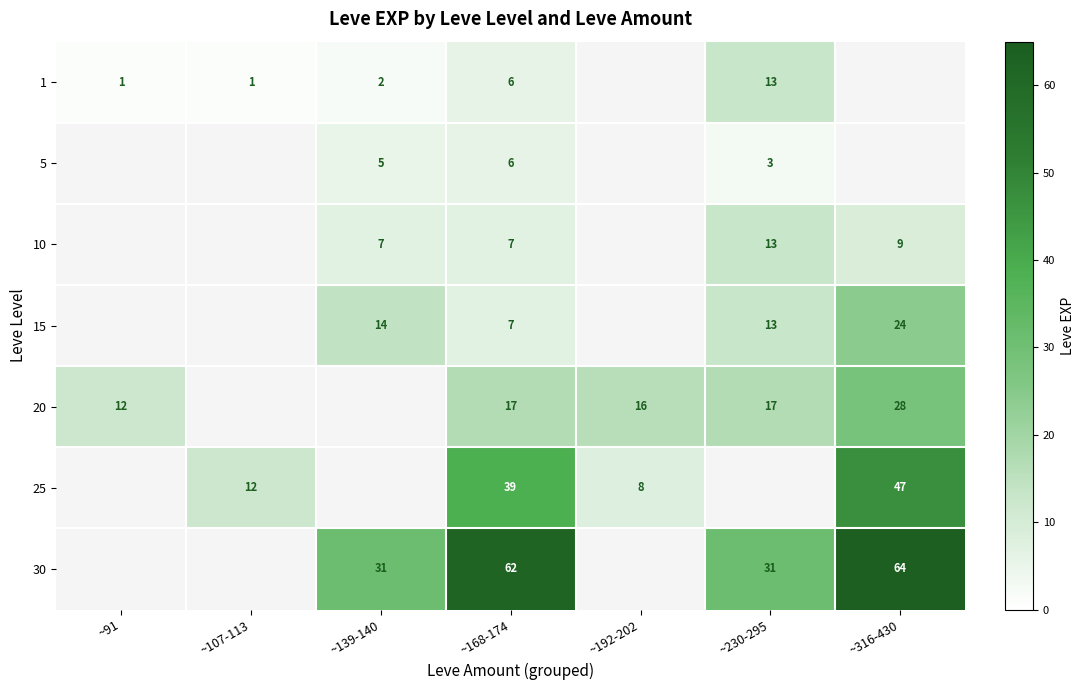

The 5 series shows 5 at ~139-140. True or false?

True